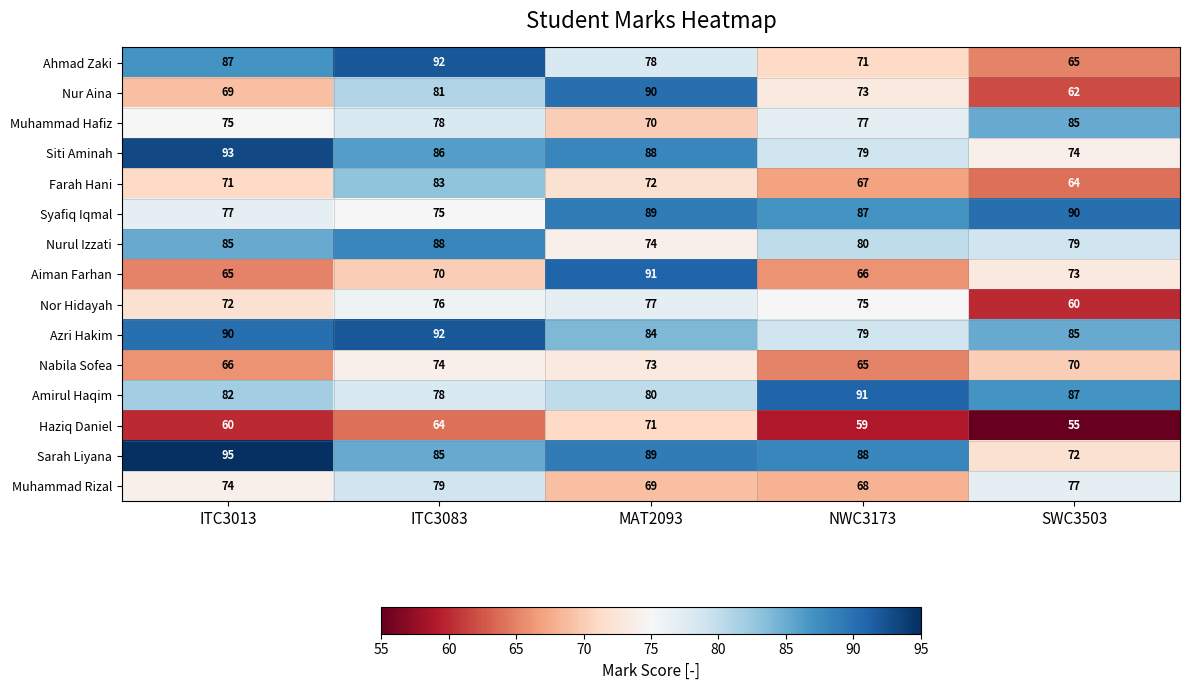

The Amirul Haqim series shows 91 at NWC3173. True or false?

True